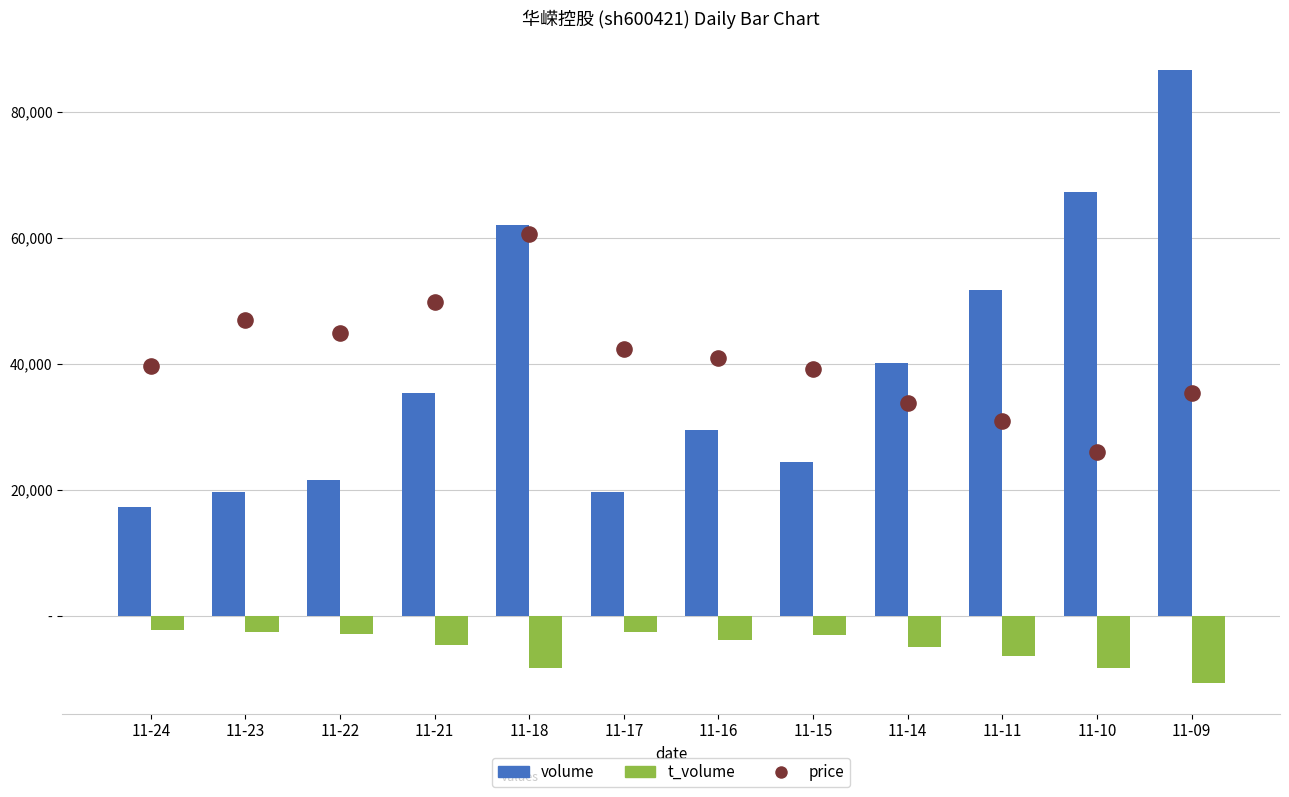

Which series has the largest total across all categories?

price